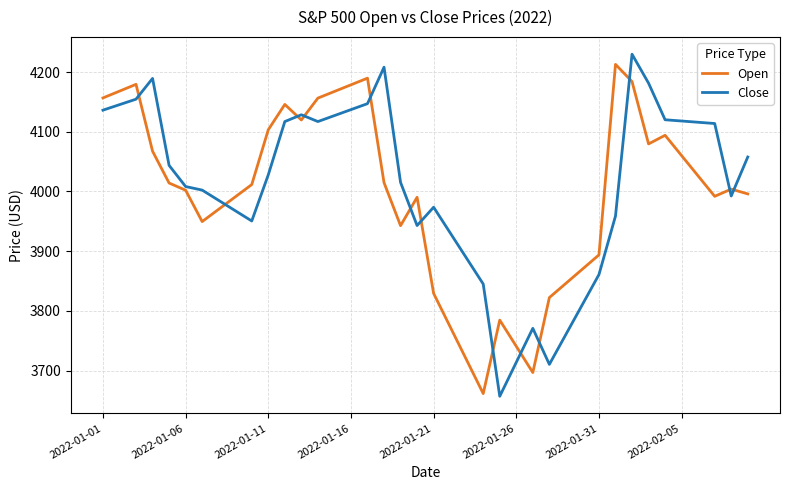

What is the highest value of the Close series?

4229.9